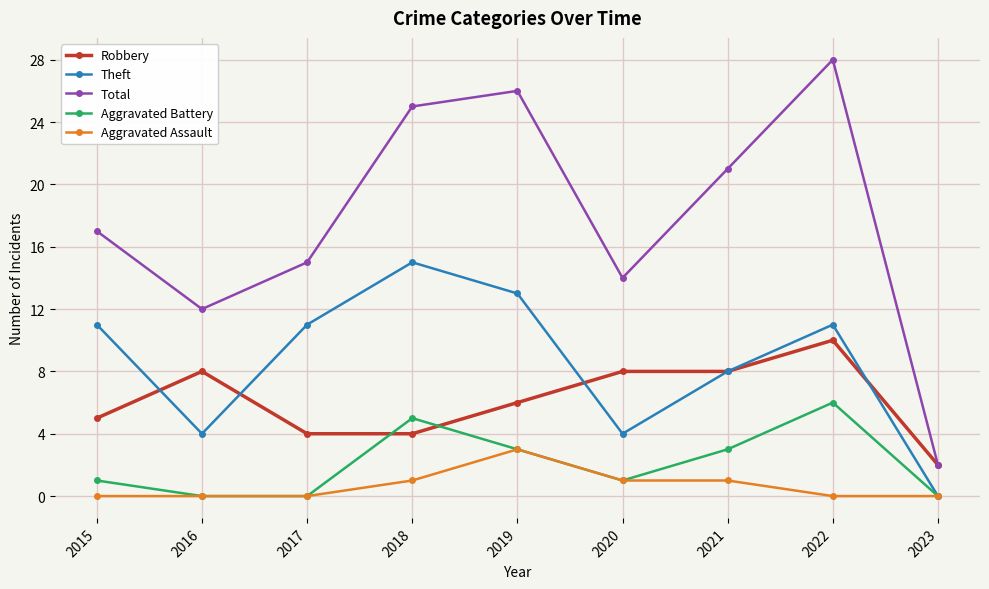

Reading left to right, extract all data points from this chart.

Robbery: 2015=5	2016=8	2017=4	2018=4	2019=6	2020=8	2021=8	2022=10	2023=2
Theft: 2015=11	2016=4	2017=11	2018=15	2019=13	2020=4	2021=8	2022=11	2023=0
Total: 2015=17	2016=12	2017=15	2018=25	2019=26	2020=14	2021=21	2022=28	2023=2
Aggravated Battery: 2015=1	2016=0	2017=0	2018=5	2019=3	2020=1	2021=3	2022=6	2023=0
Aggravated Assault: 2015=0	2016=0	2017=0	2018=1	2019=3	2020=1	2021=1	2022=0	2023=0